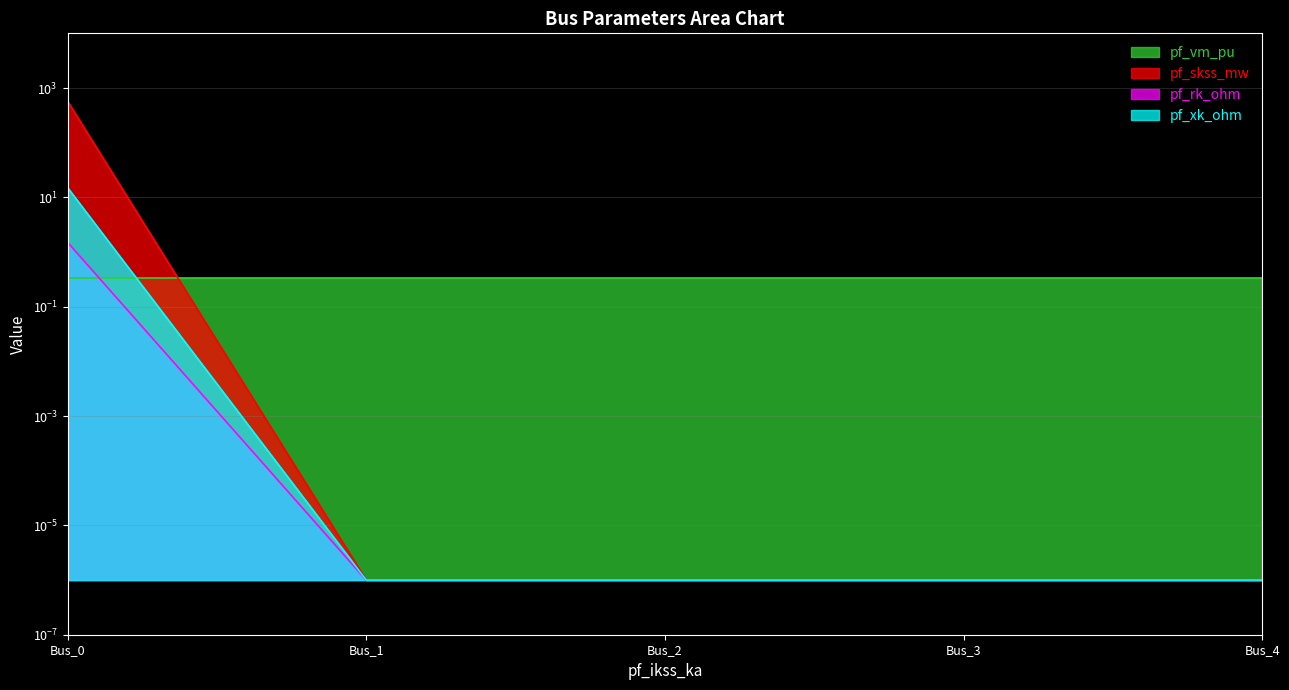

Where is pf_xk_ohm nearest to the value 7?

Bus_1